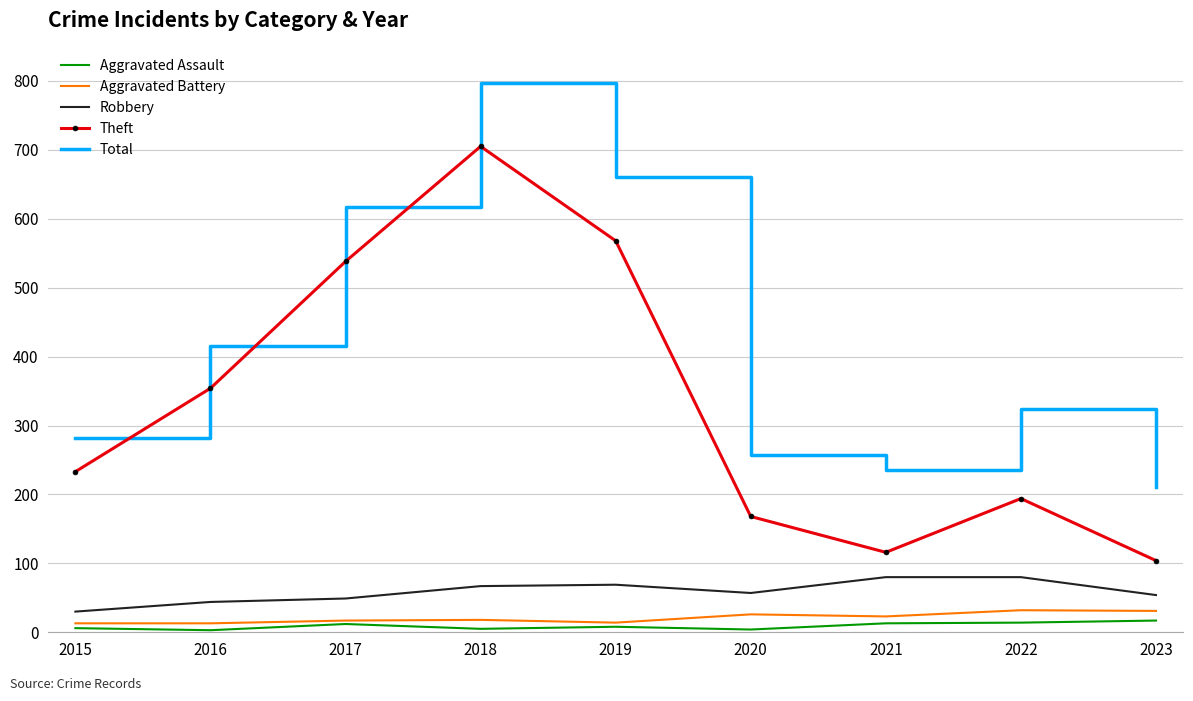

What is the difference between the highest and lowest values at 2015?

276